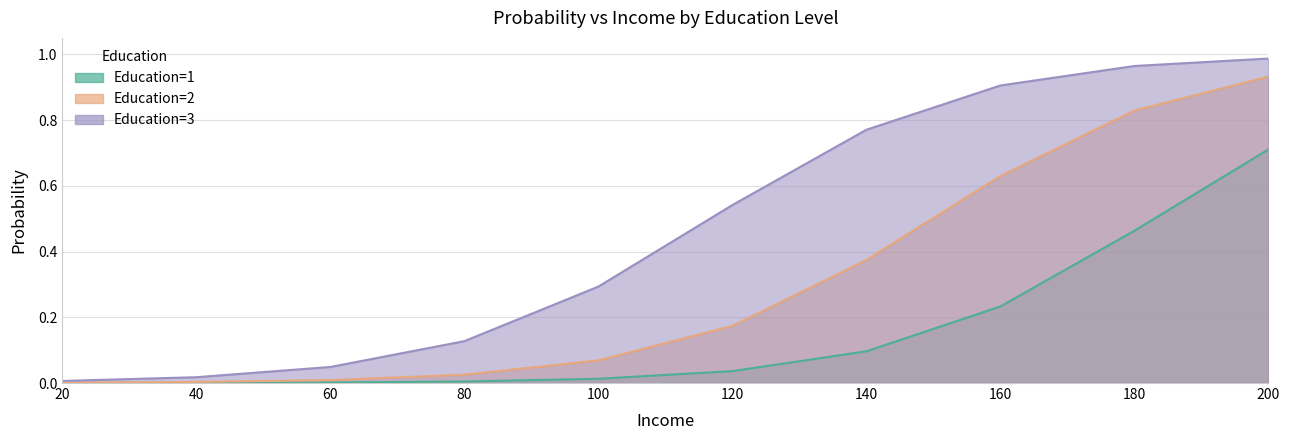

The value of Education=2 at 60 is 0.0. True or false?

True